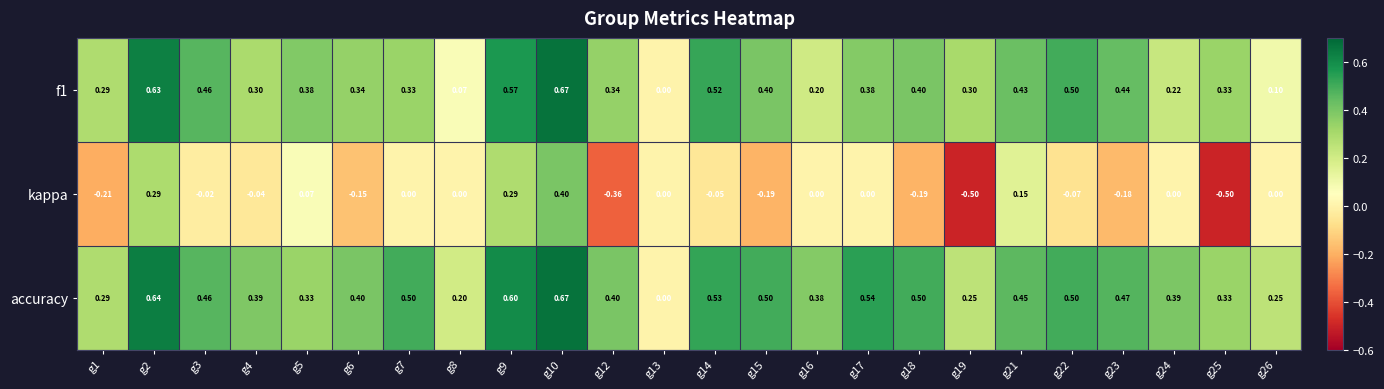

Which series has the largest total across all categories?

accuracy